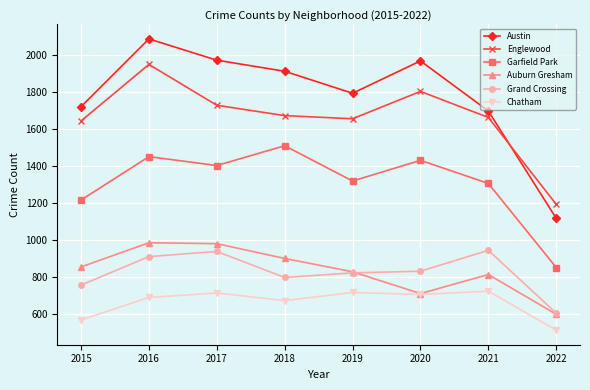

How many lines are shown in the chart?

6